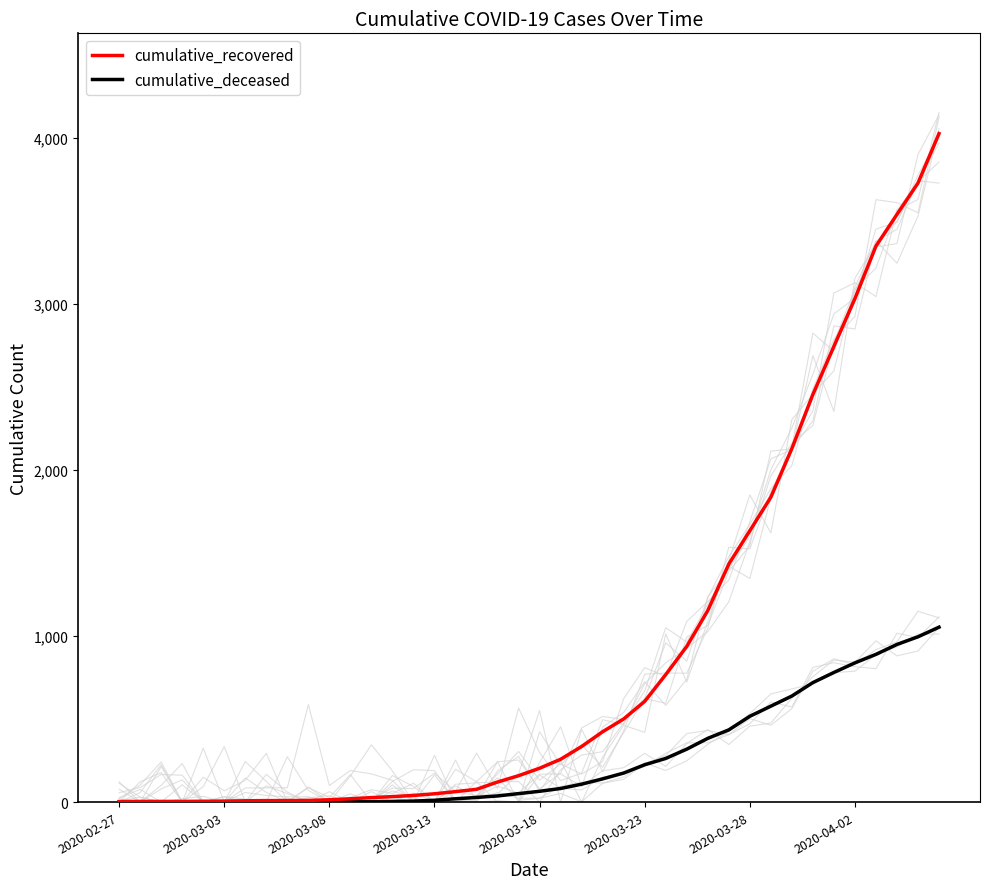

True or false: cumulative_recovered has more than 2 interior local peaks.

False